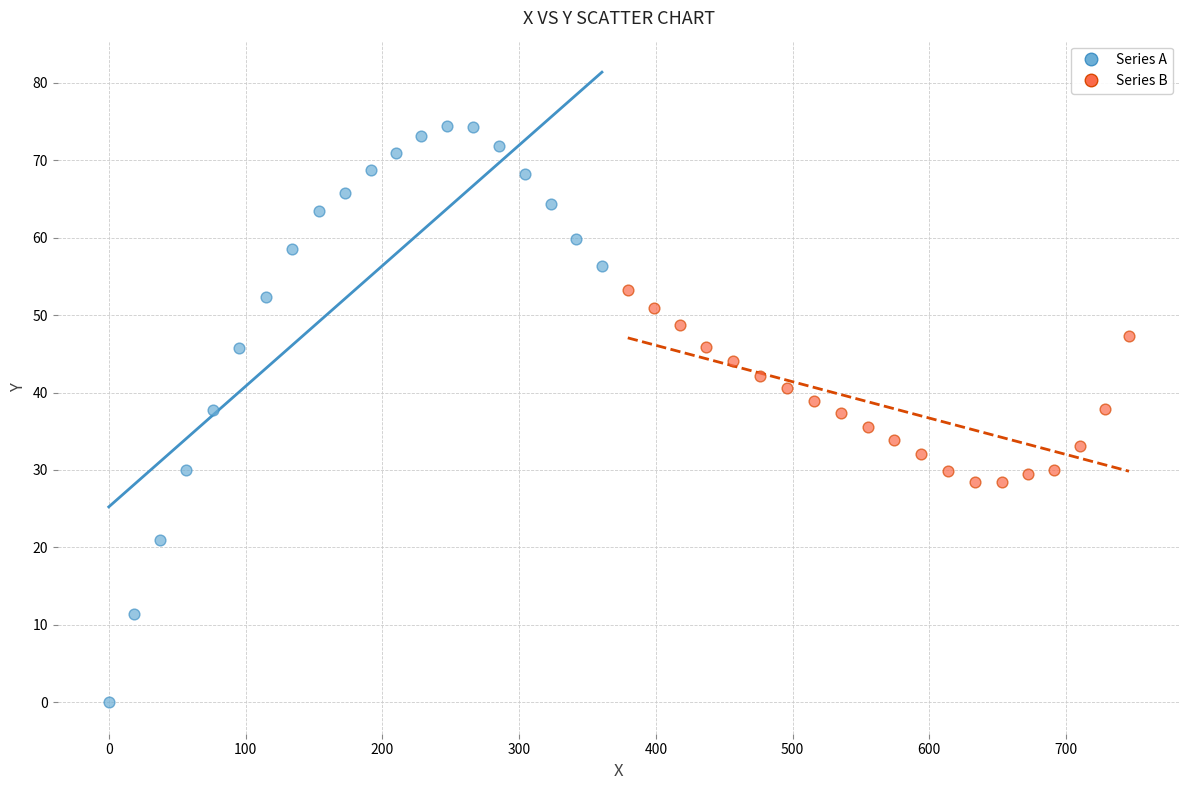

Which series has the widest spread of Y values?

Series A